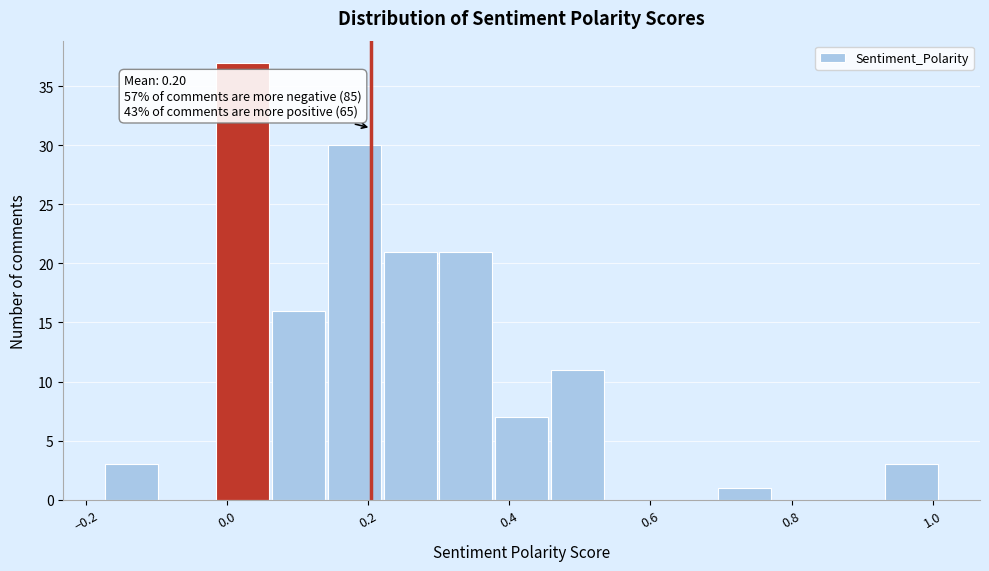

Around what value on the x-axis is the tallest bar? Give the approximate position of its centre, as read against the axis.

0.02